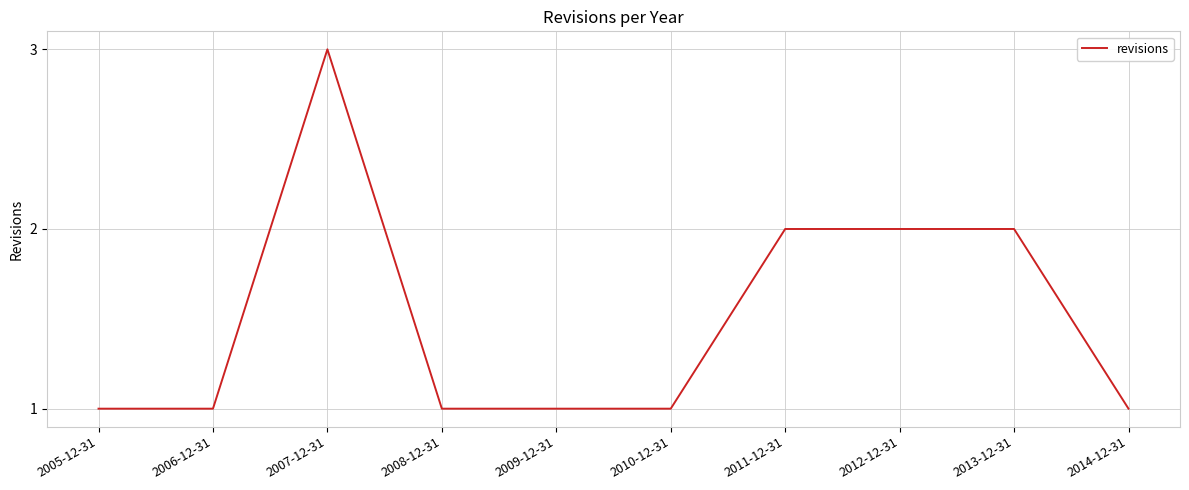

What position from the left is 2007-12-31?

3